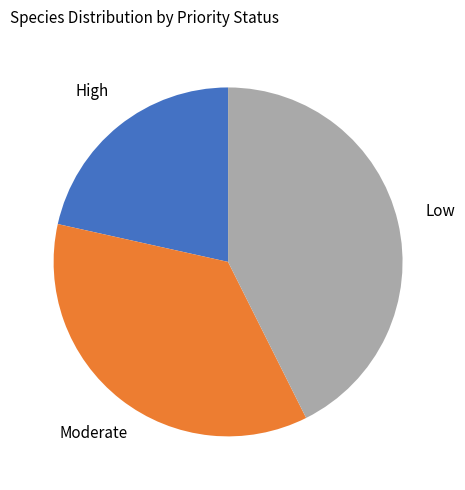

How many segments does this pie chart have?

3